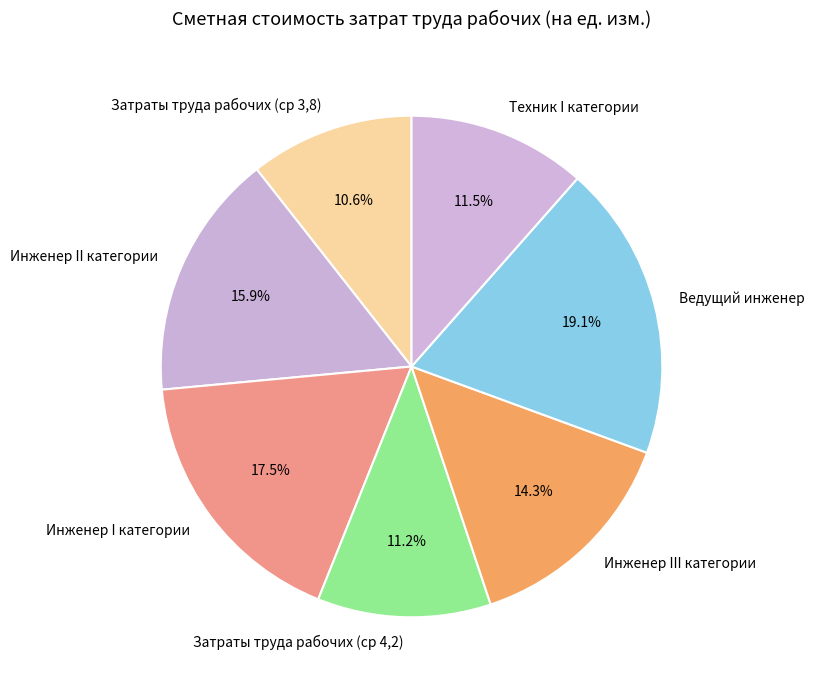

Is there any slice that represents more than half of the pie?

No